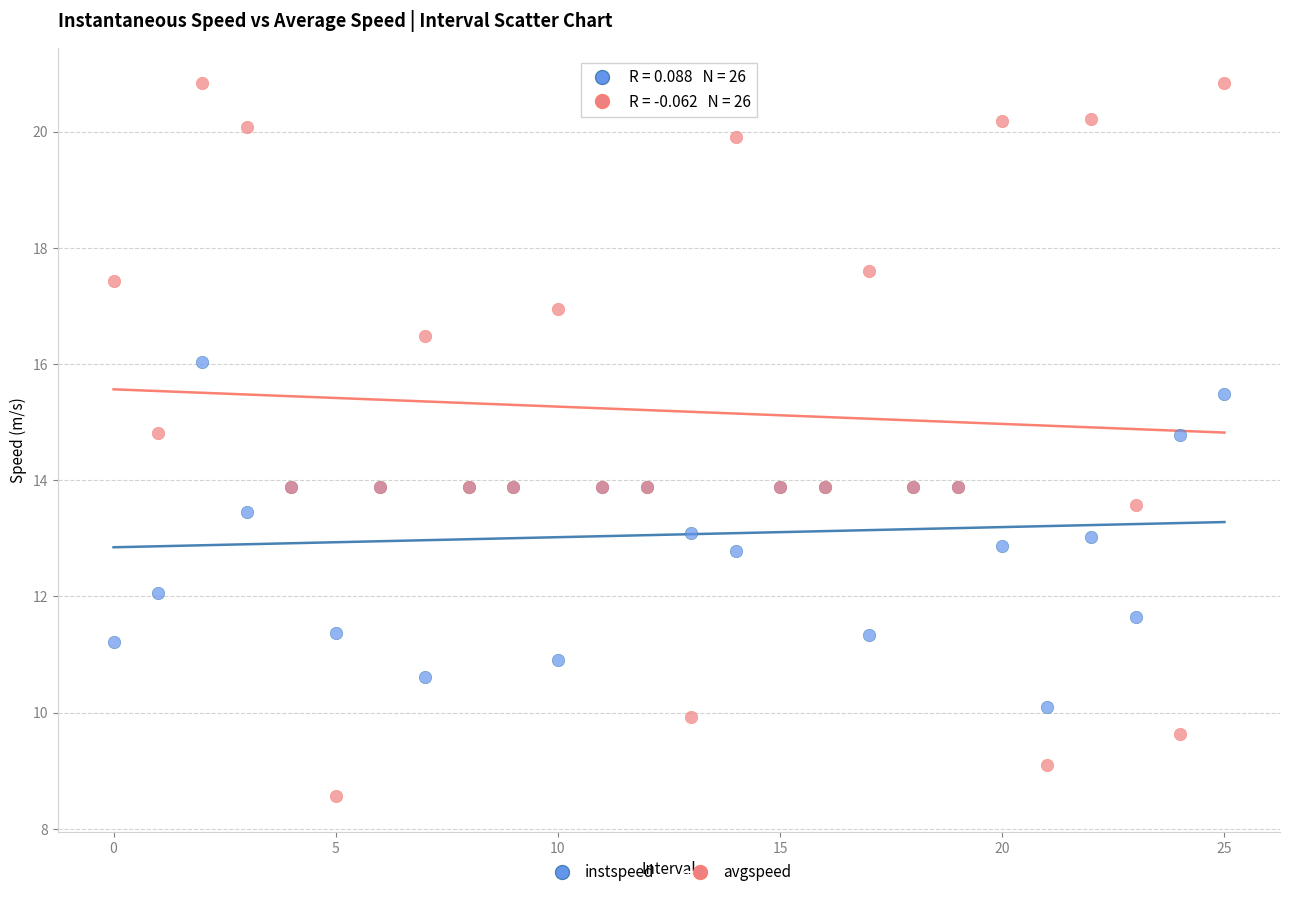

Which series has the widest spread of Y values?

avgspeed